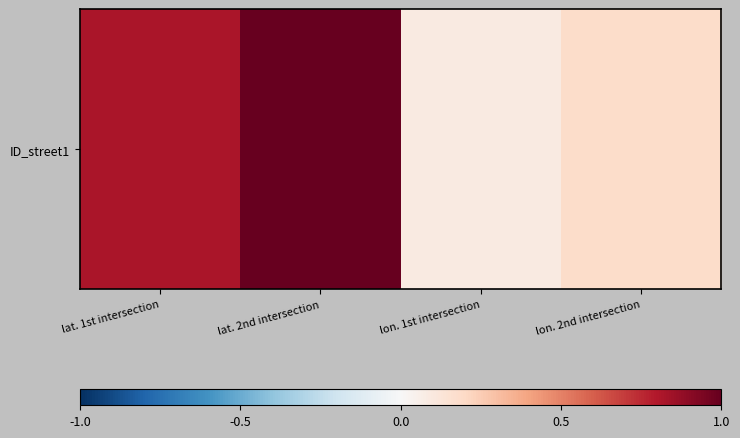

What is the smallest value displayed?

0.1